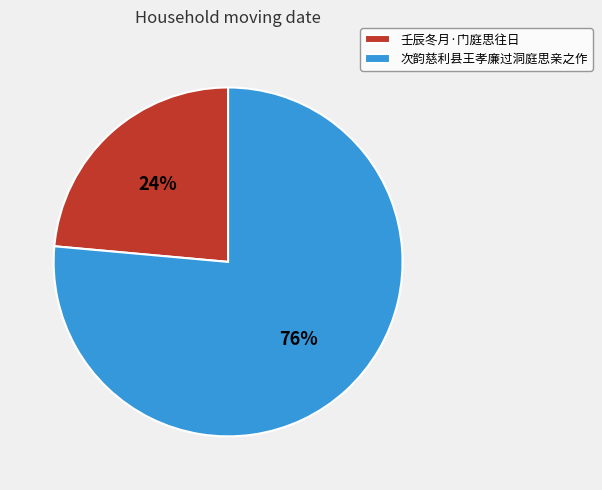

Do 壬辰冬月·门庭思往日 and 次韵慈利县王孝廉过洞庭思亲之作 together represent more than half of the pie?

Yes